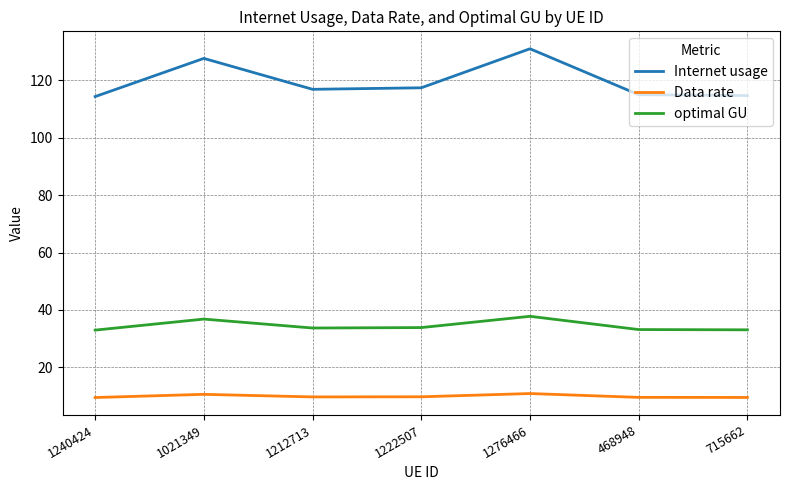

What is the difference between the highest and lowest values at 1240424?

104.8